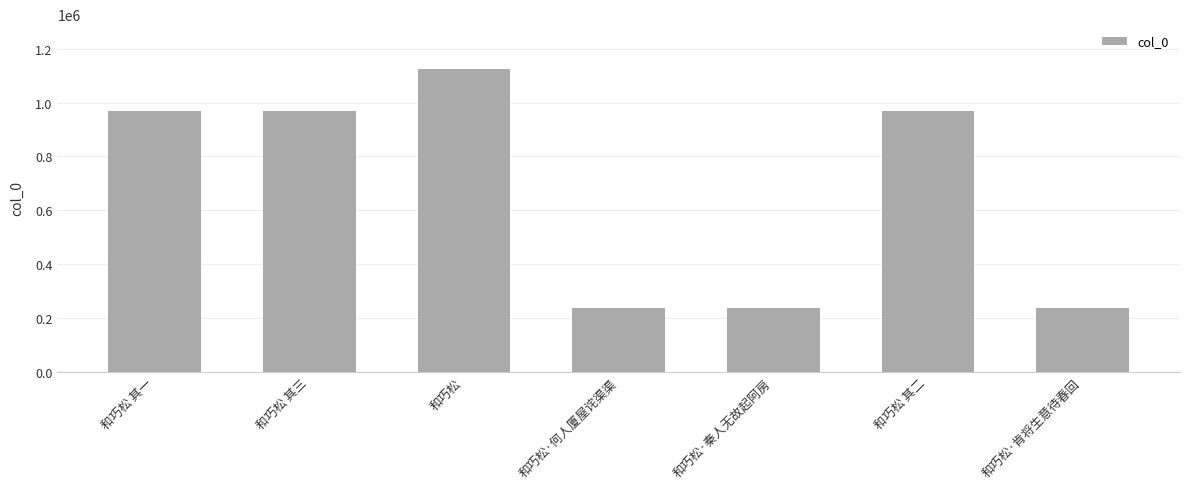

What is the label of the 7th bar from the left?

和巧松·肯将生意待春回